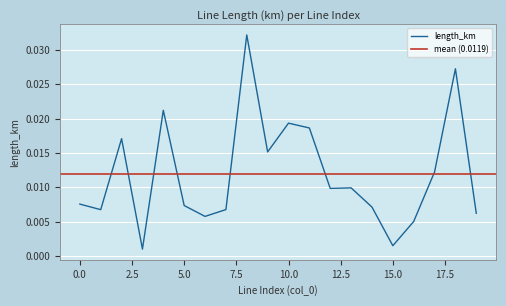

How many points are lower than both their immediate neighbors (excluding endpoints)?

6